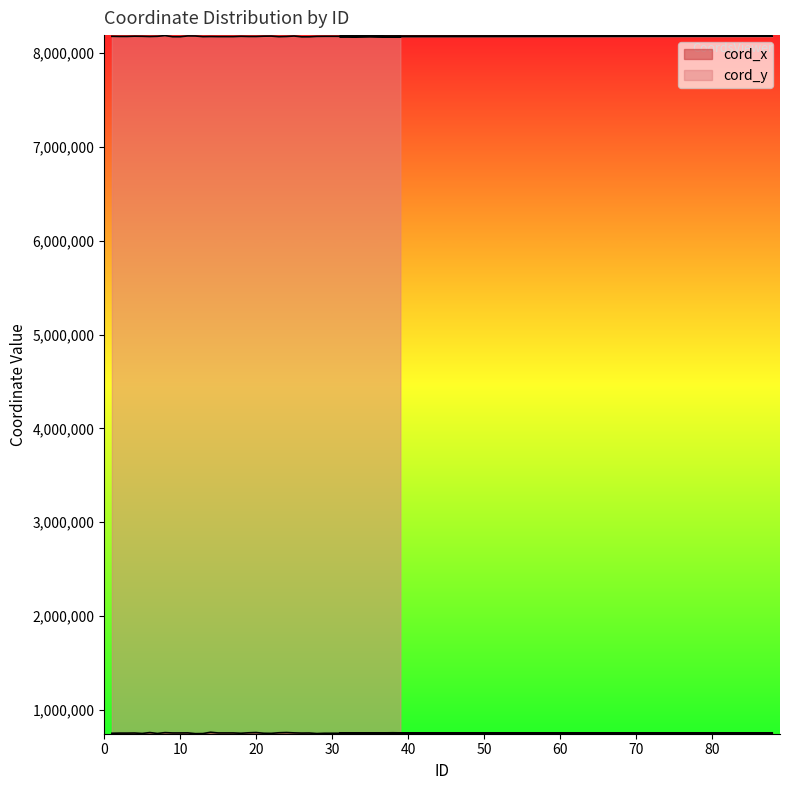

Where is the first local minimum for cord_x?

5